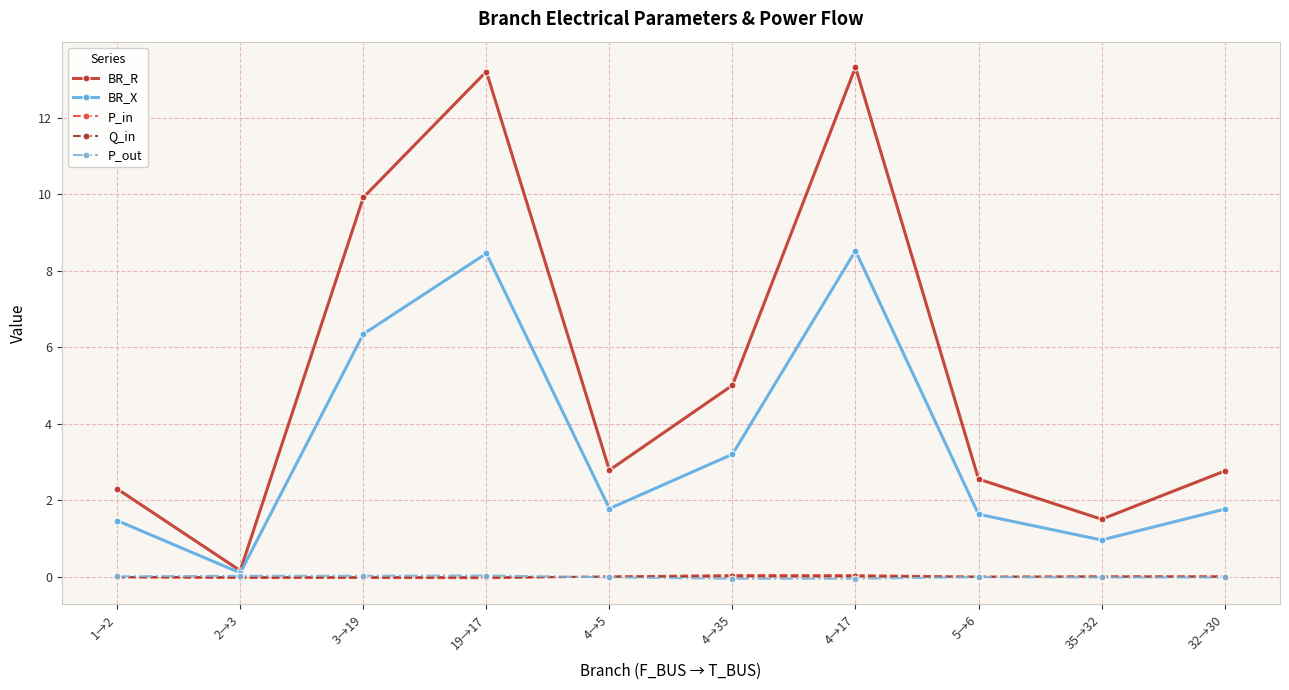

What are all the series names shown in the legend?

BR_R, BR_X, P_in, Q_in, P_out